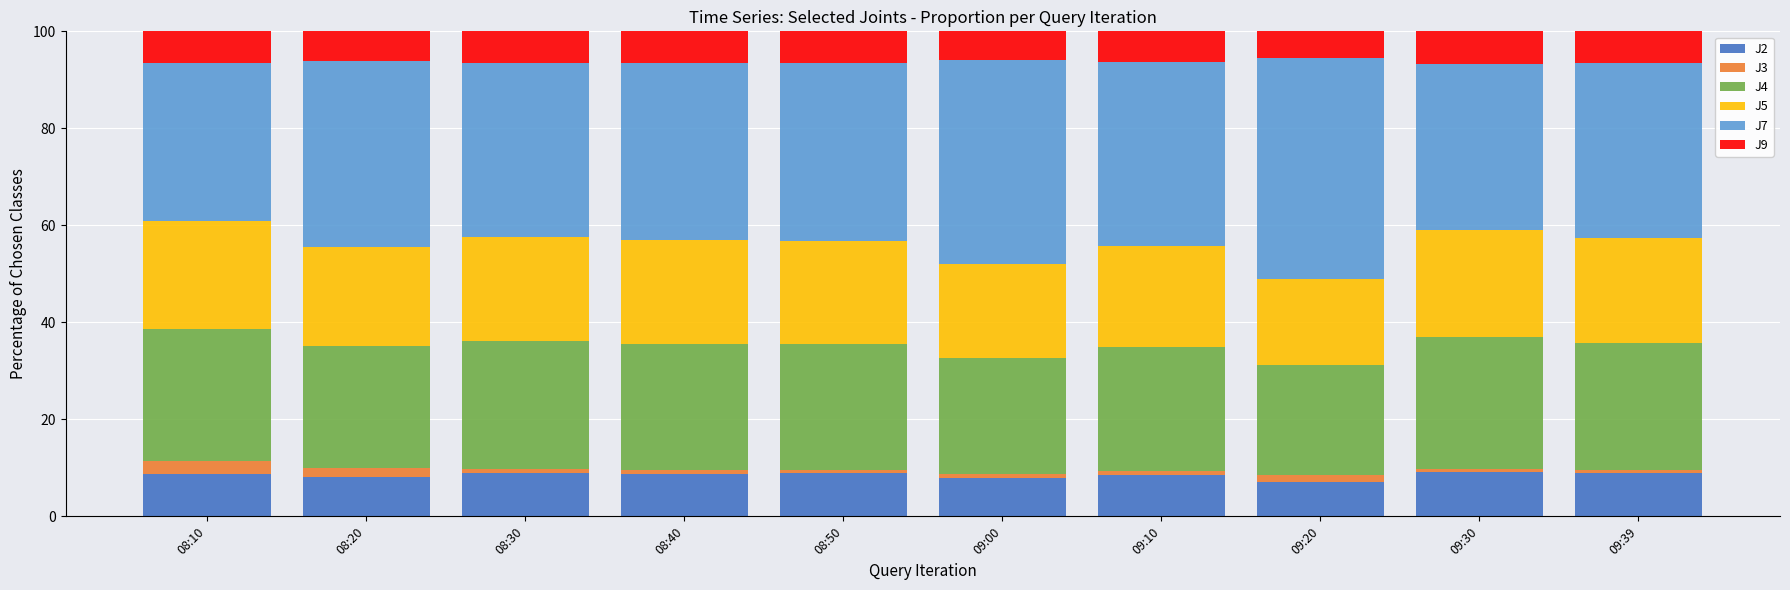

Between 08:50 and 09:20, which series saw the biggest shift?

J7